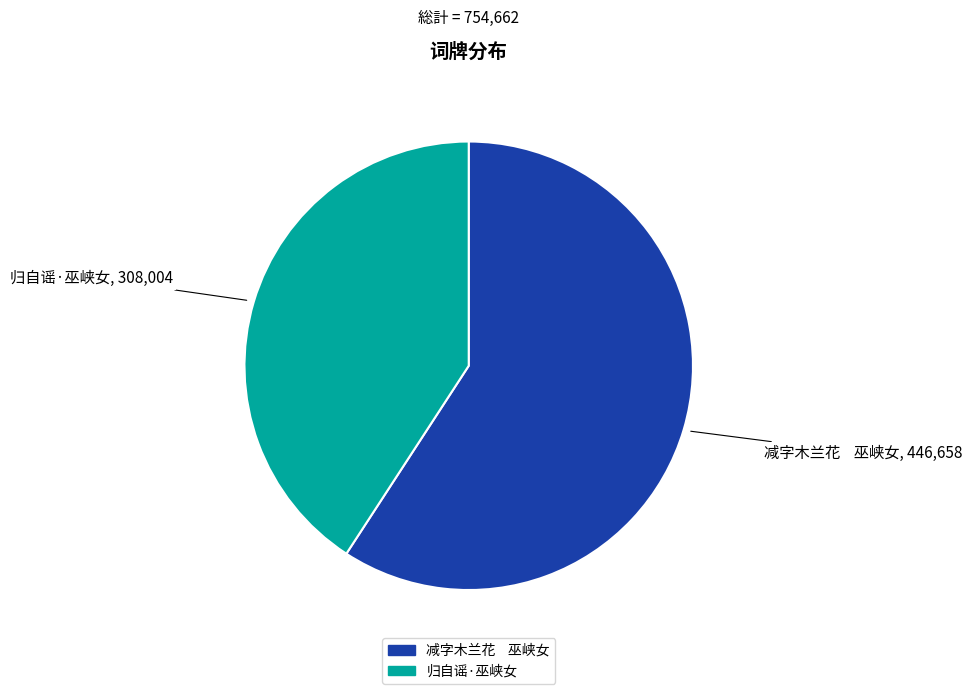

Which slice represents more than half of the pie?

减字木兰花 巫峡女